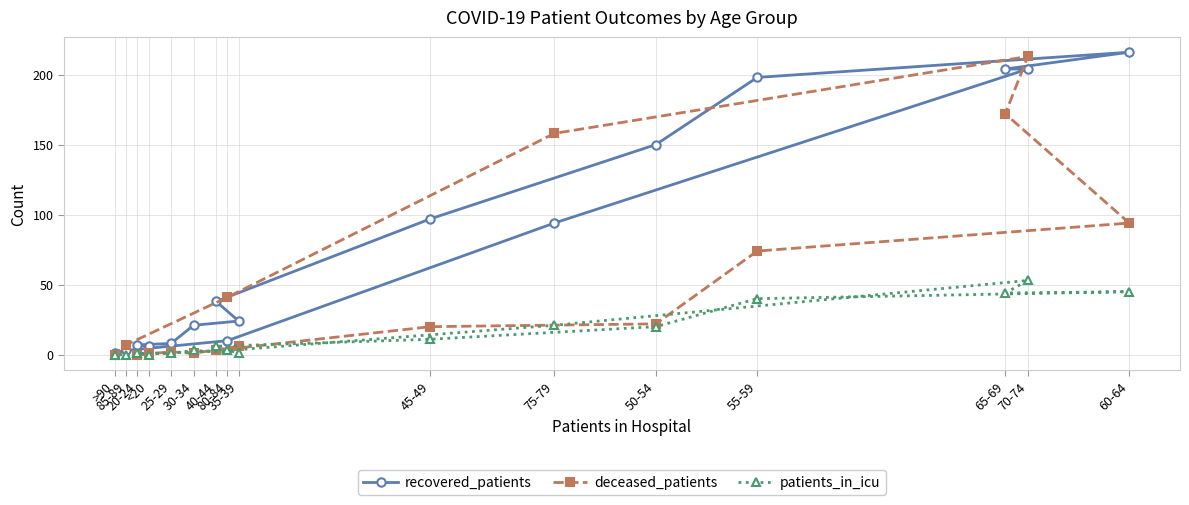

Which series has the widest spread of values?

recovered_patients